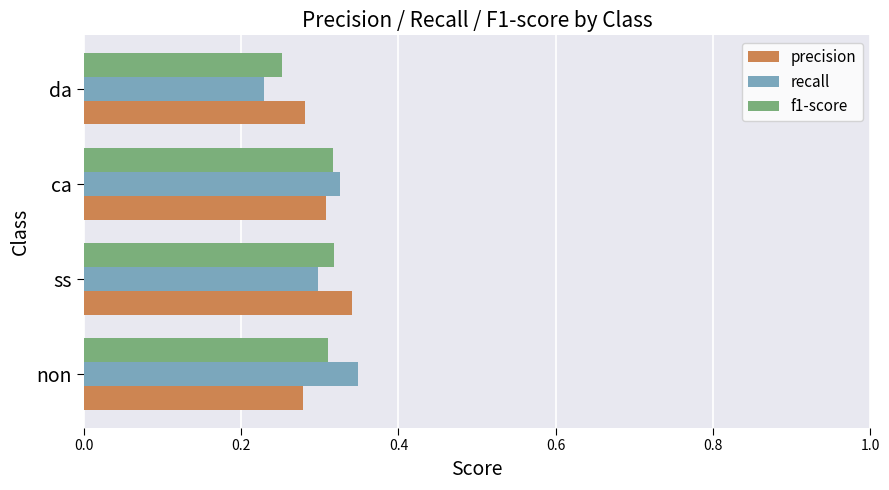

The value of precision at non is 0.4. True or false?

False